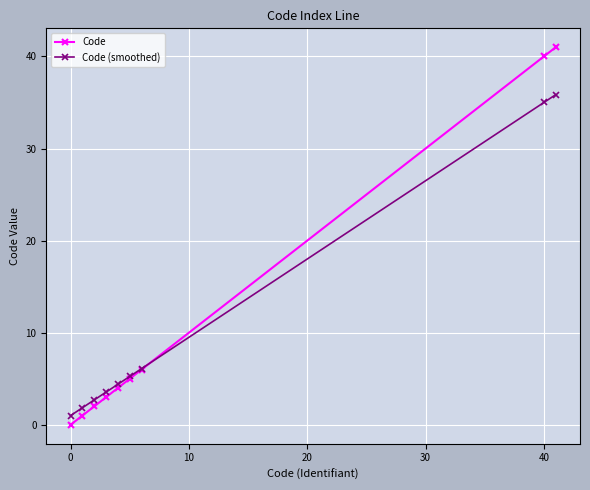

What is the greatest value displayed?

41.0